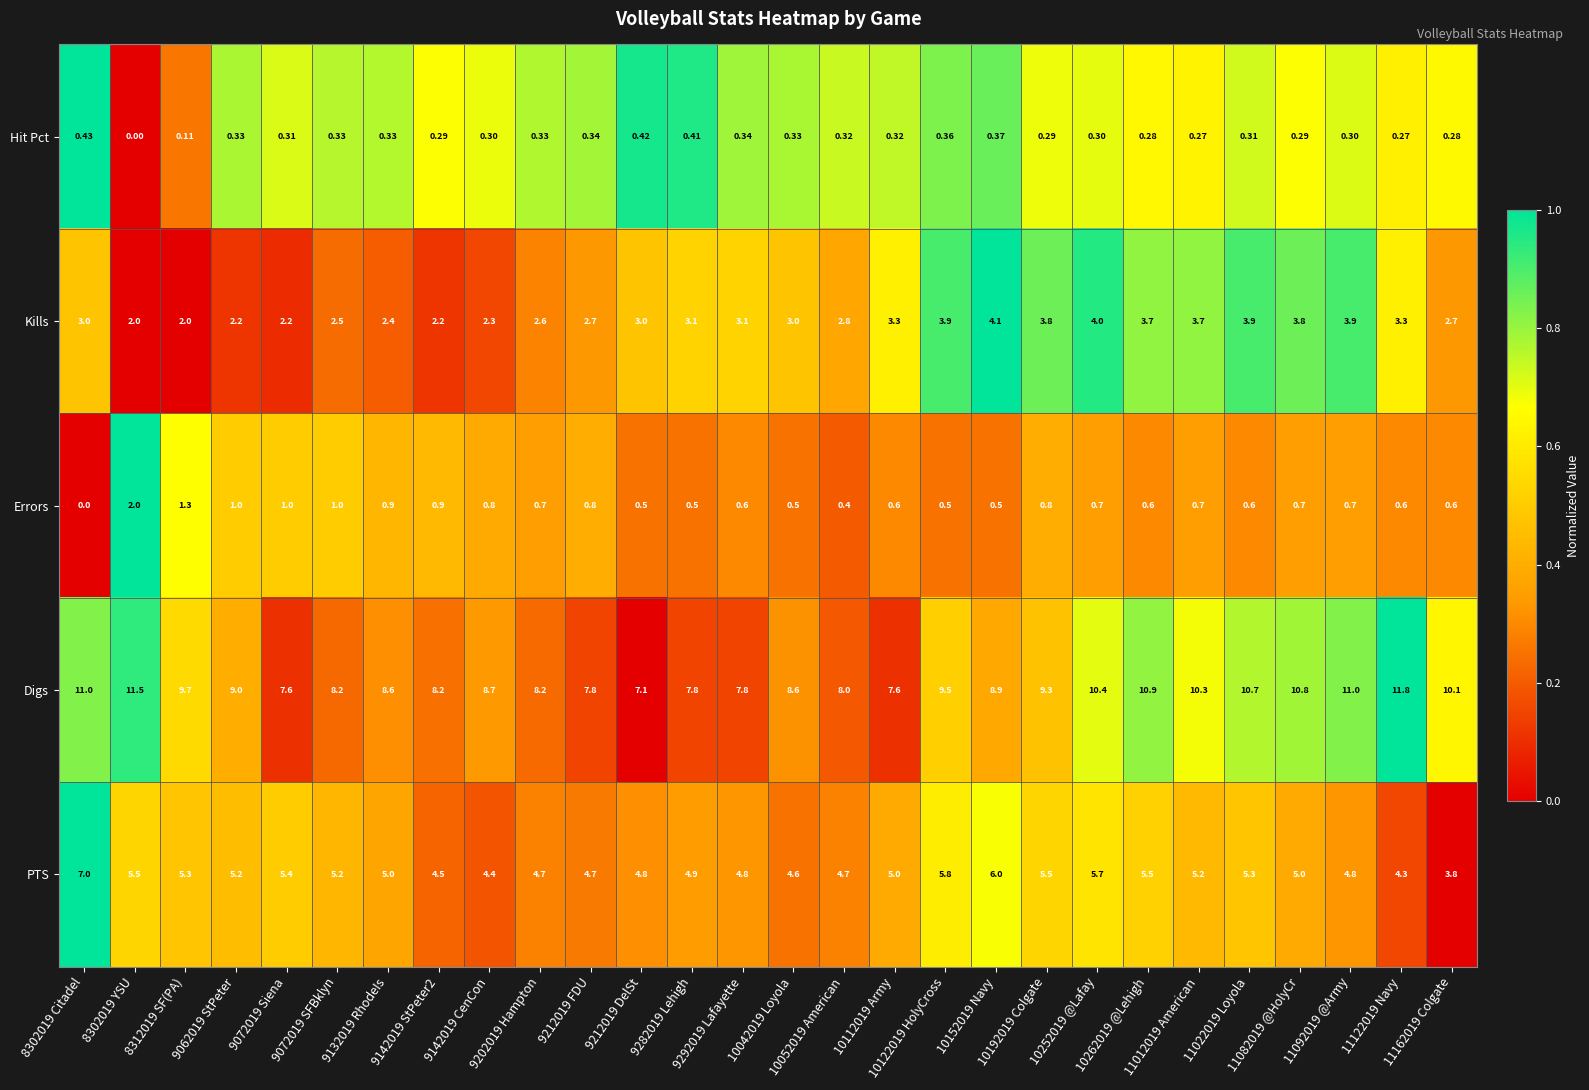

At how many categories does at least one series exceed 0?

28